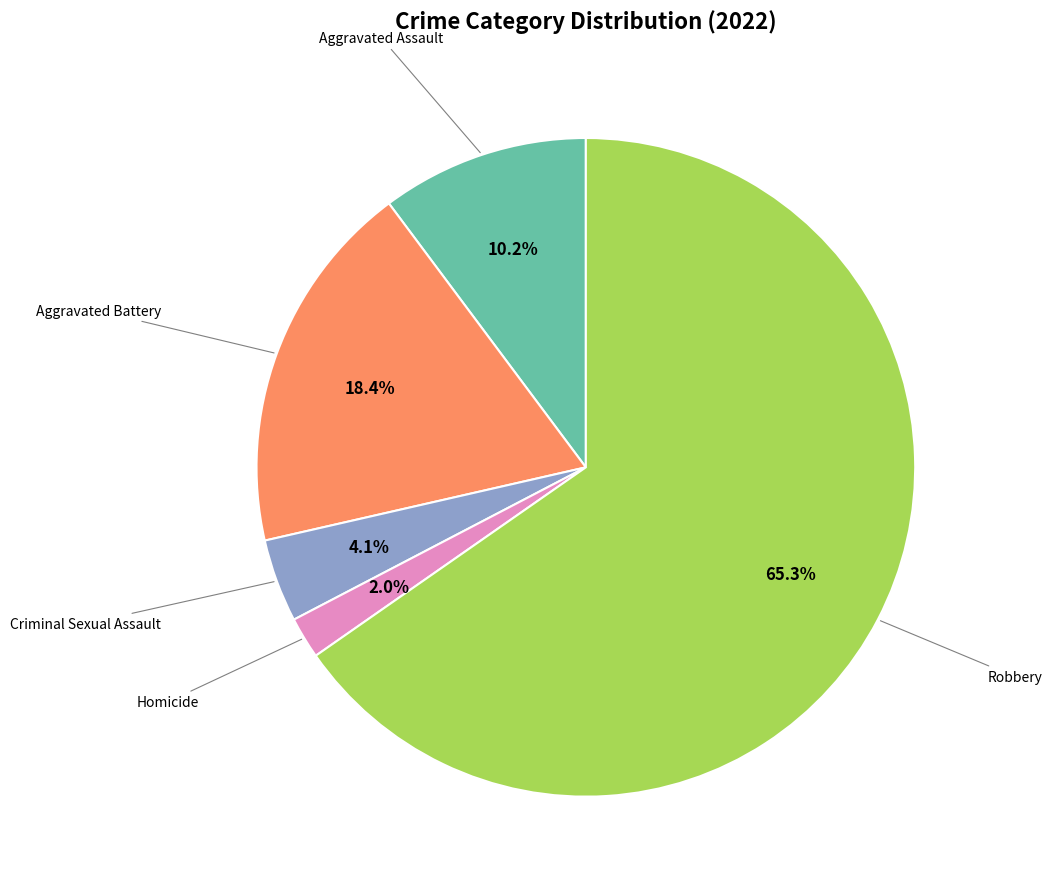

Is there a majority slice in this chart?

Yes